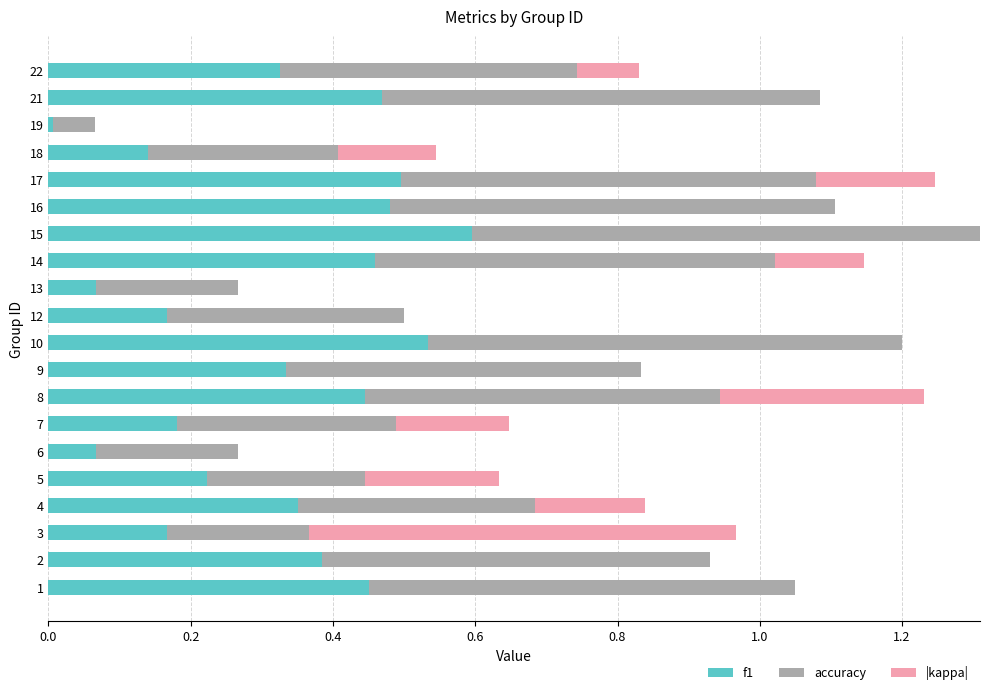

What are all the series names shown in the legend?

f1, accuracy, |kappa|